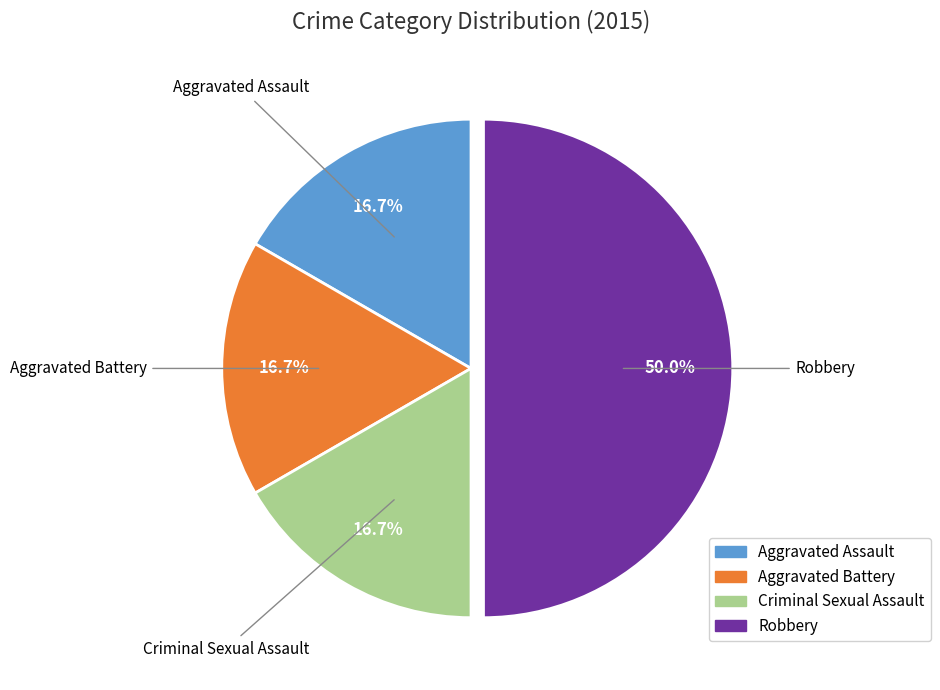

Approximately how many times larger is the value at Criminal Sexual Assault compared to Robbery?

0.3